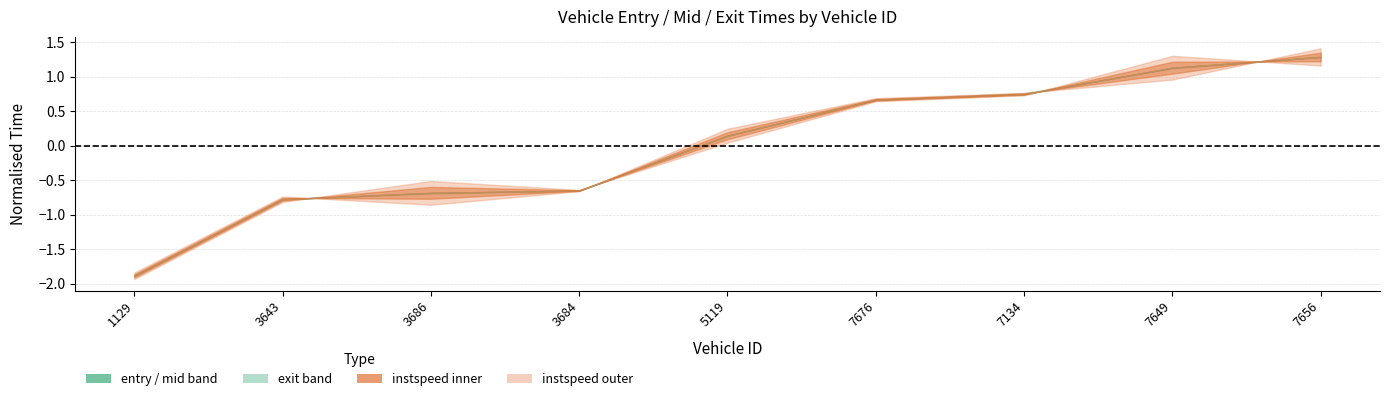

True or false: entry and mid cross at least once.

False